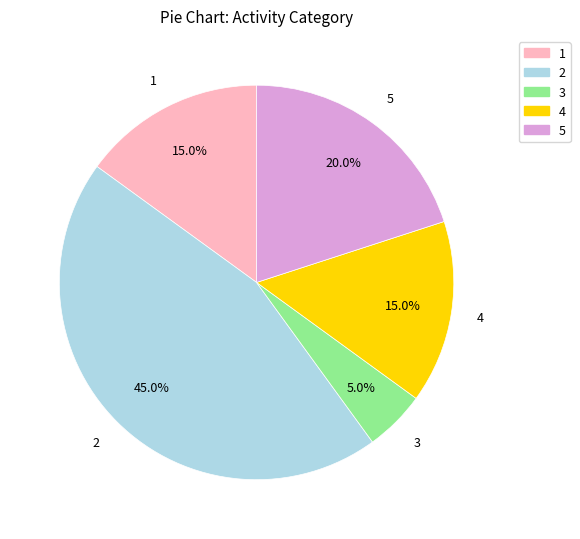

To the nearest percent, what percentage of the pie is 3?

5%